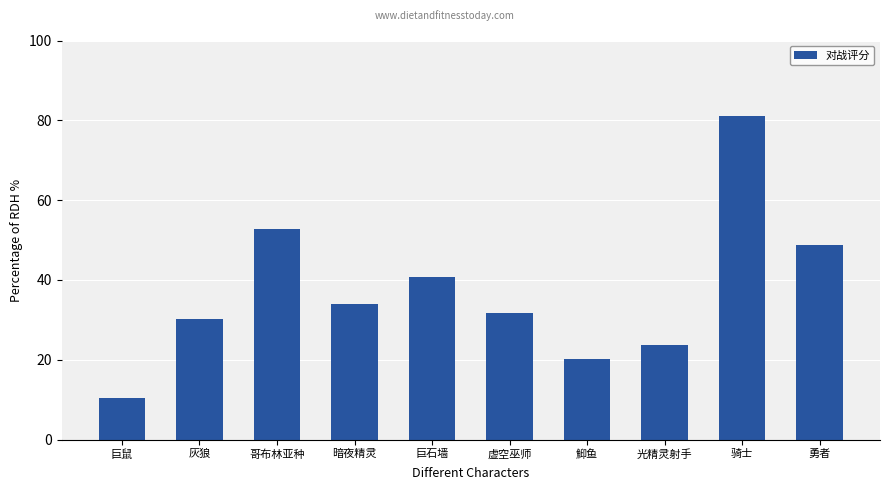

Approximately how many times larger is the value at 光精灵射手 compared to 虚空巫师?

0.7